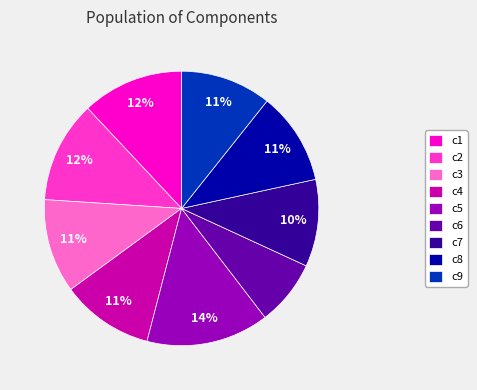

To the nearest percent, what is the combined percentage of c1 and c6?

20%